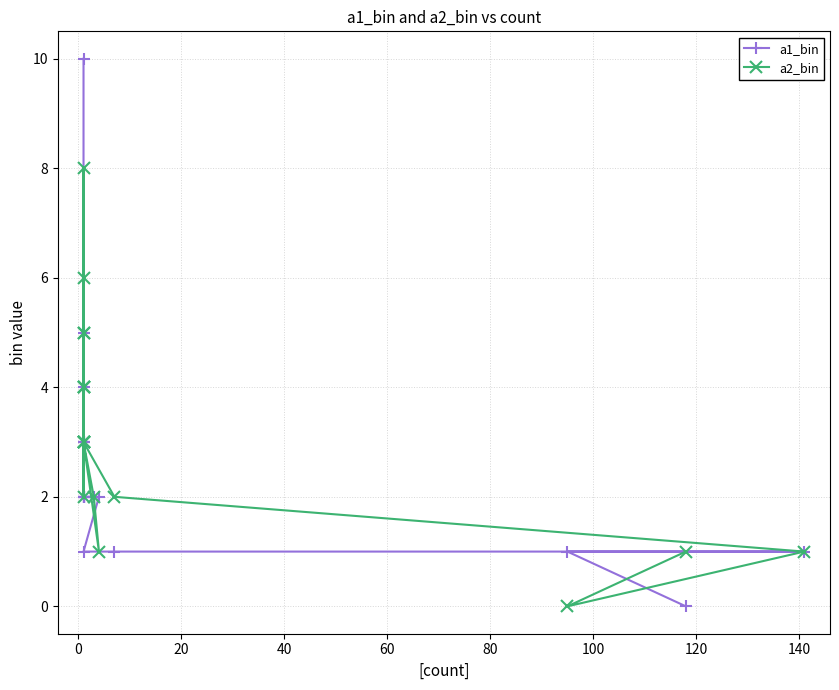

Rank the series by their average value, from highest to lowest.

a2_bin, a1_bin